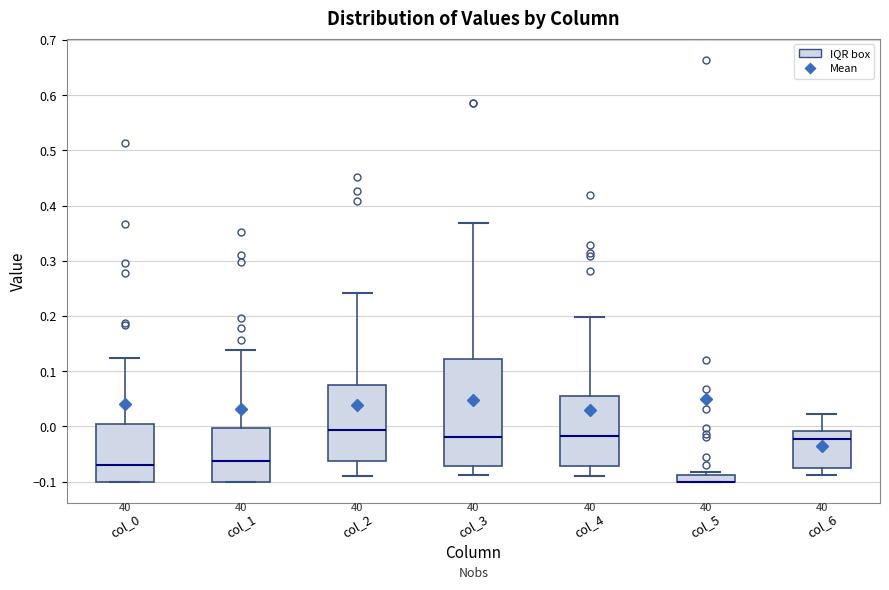

Comparing the boxes themselves (not the whiskers), which one is the tallest?

col_3